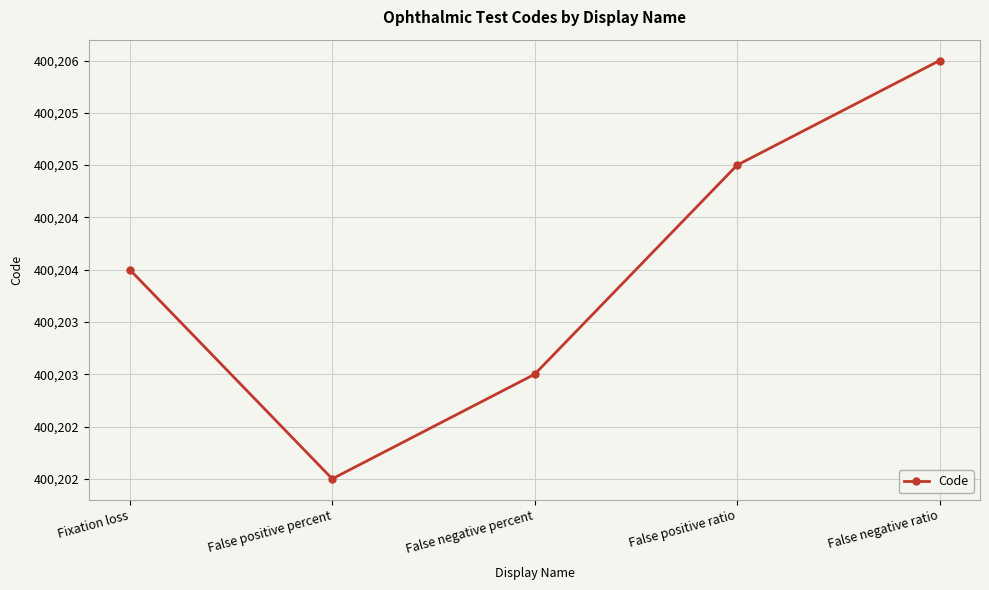

List the labels in order of value, smallest first.

False positive percent, False negative percent, Fixation loss, False positive ratio, False negative ratio